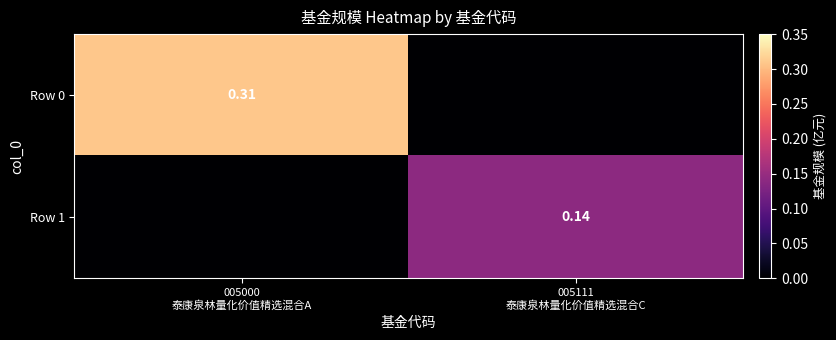

What is the total value across all series at 005111
泰康泉林量化价值精选混合C?

0.1